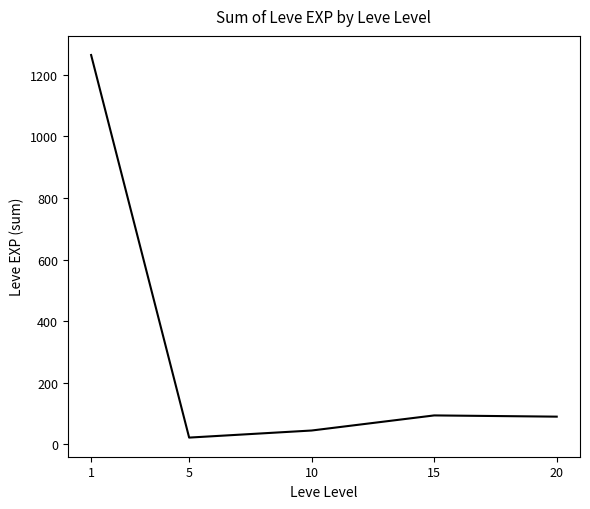

True or false: the data has more than 1 interior local peaks.

False